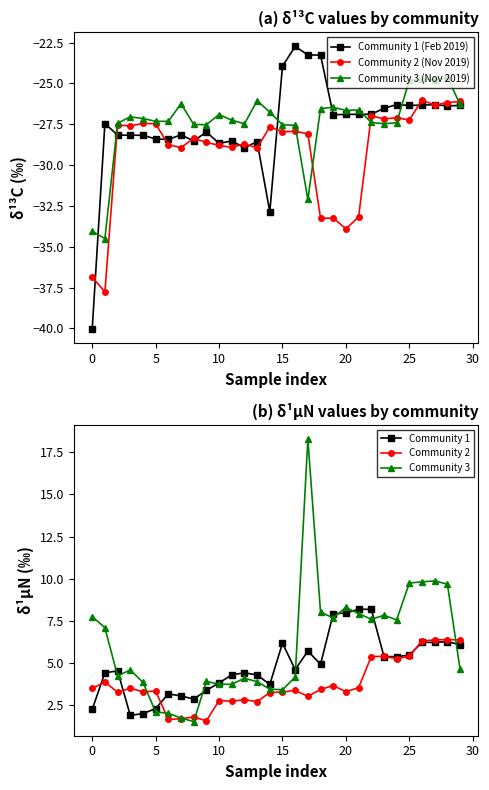

What is the smallest value displayed?

-40.0